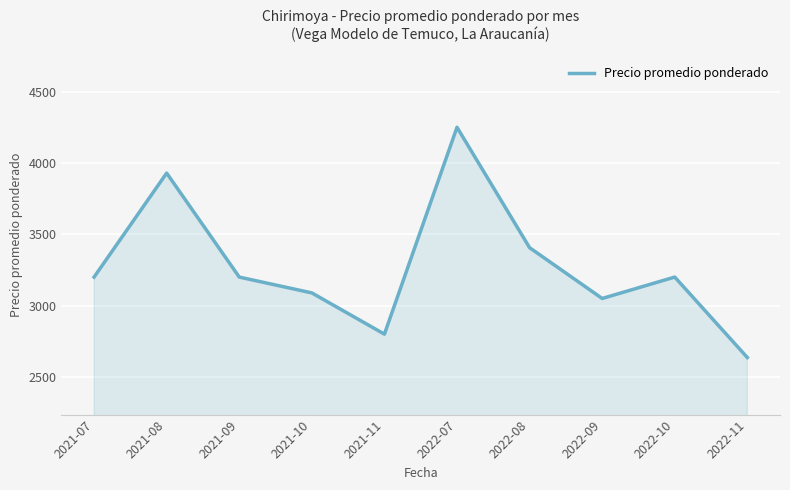

Between 2021-11 and 2021-09, which is larger?

2021-09